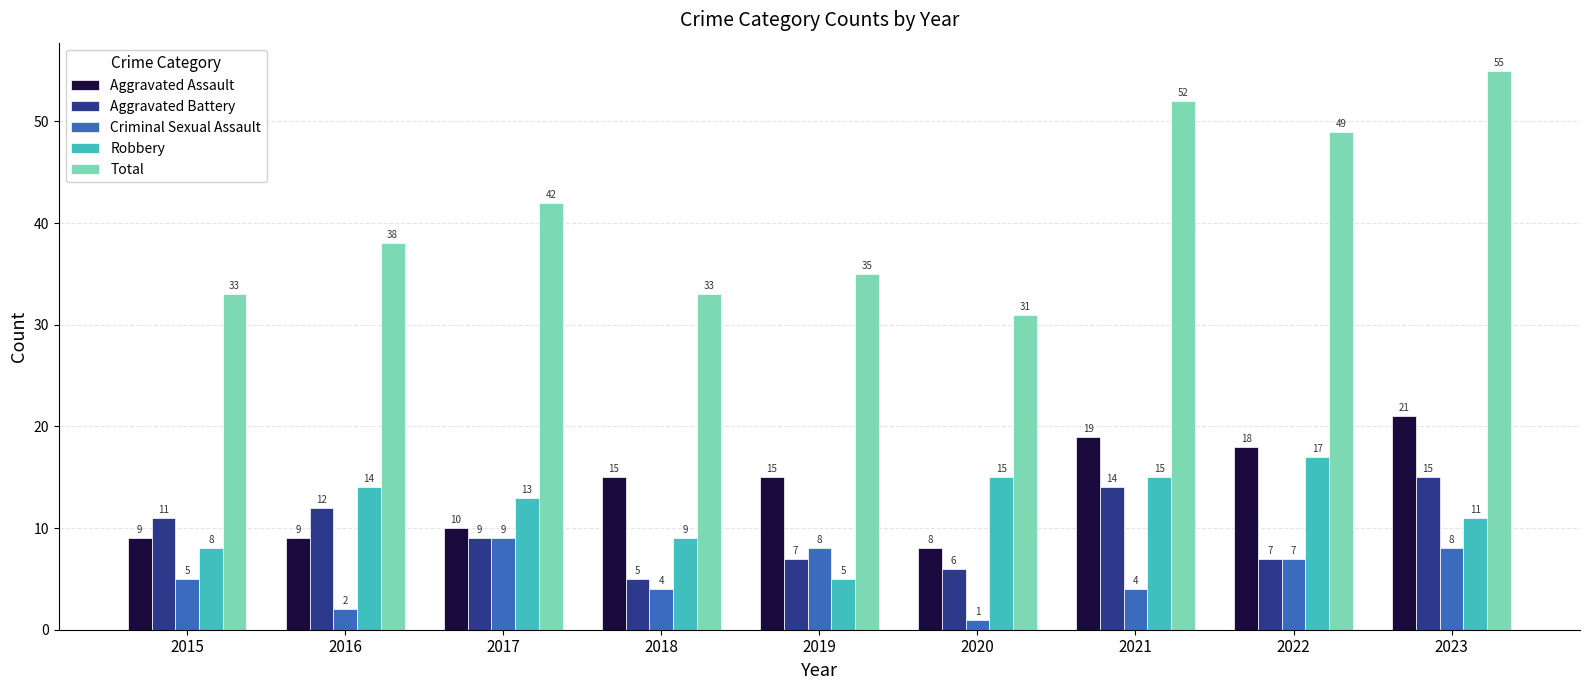

True or false: Criminal Sexual Assault has a value of 8 at 2019.

True